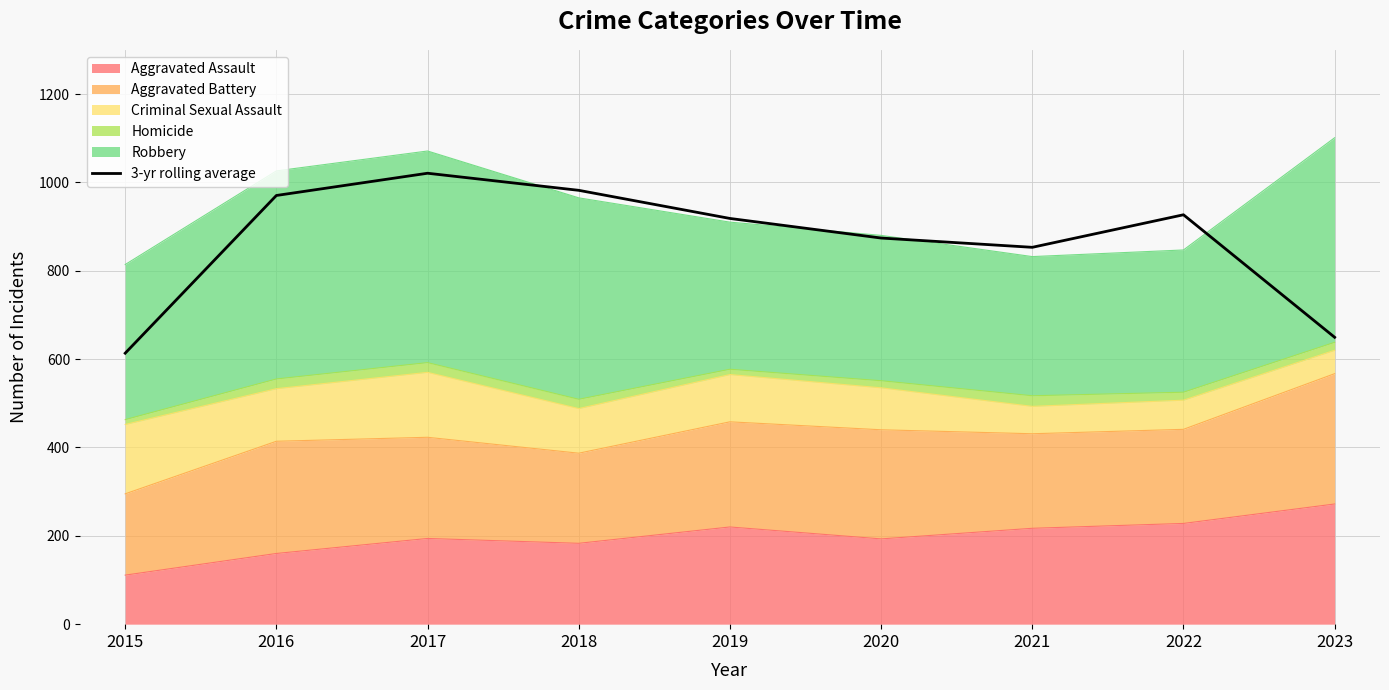

What is the sum of the values at 2020 and 2022?

1800.7